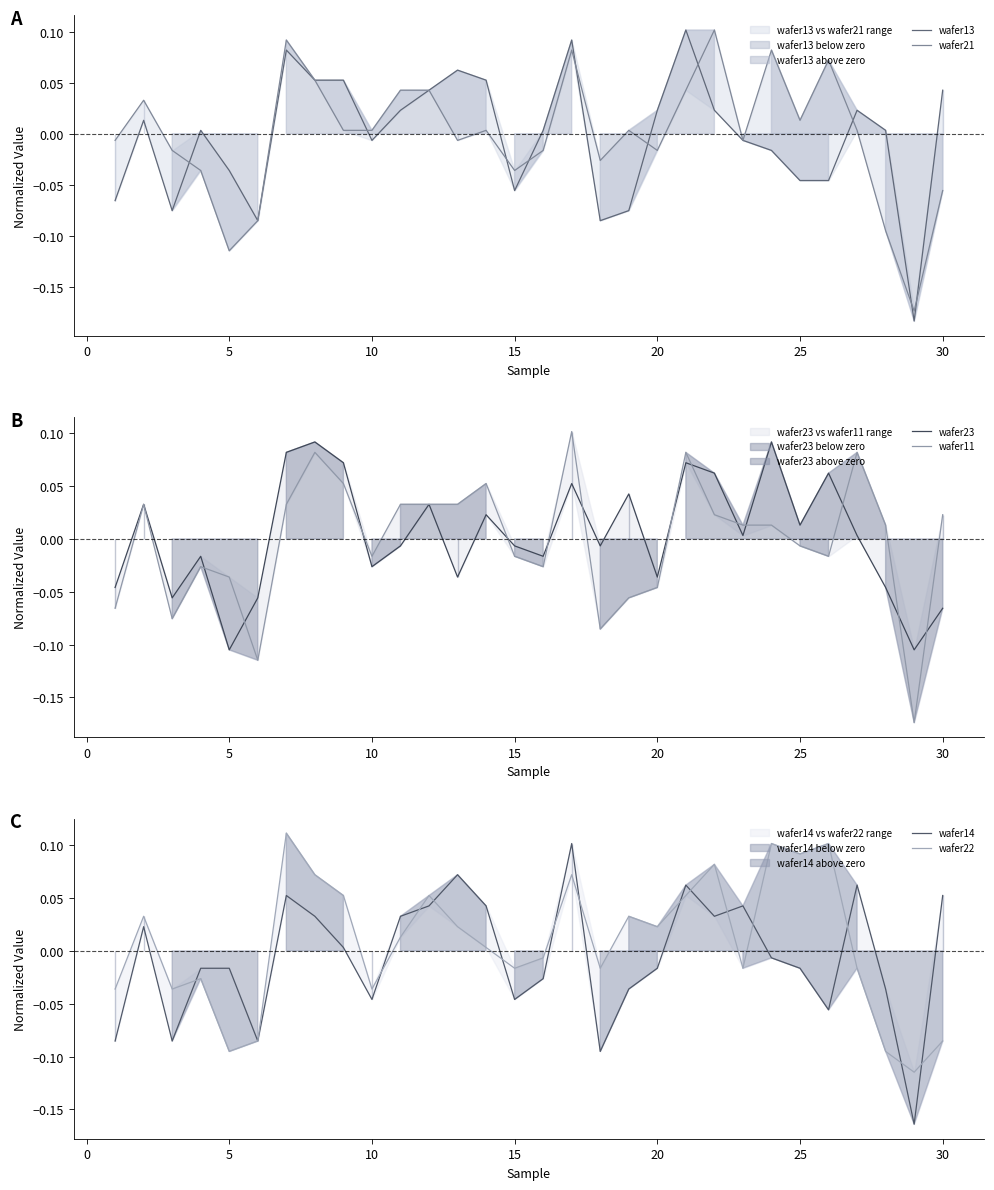

What is the value of the wafer11 point at the 8th from the left?

0.1